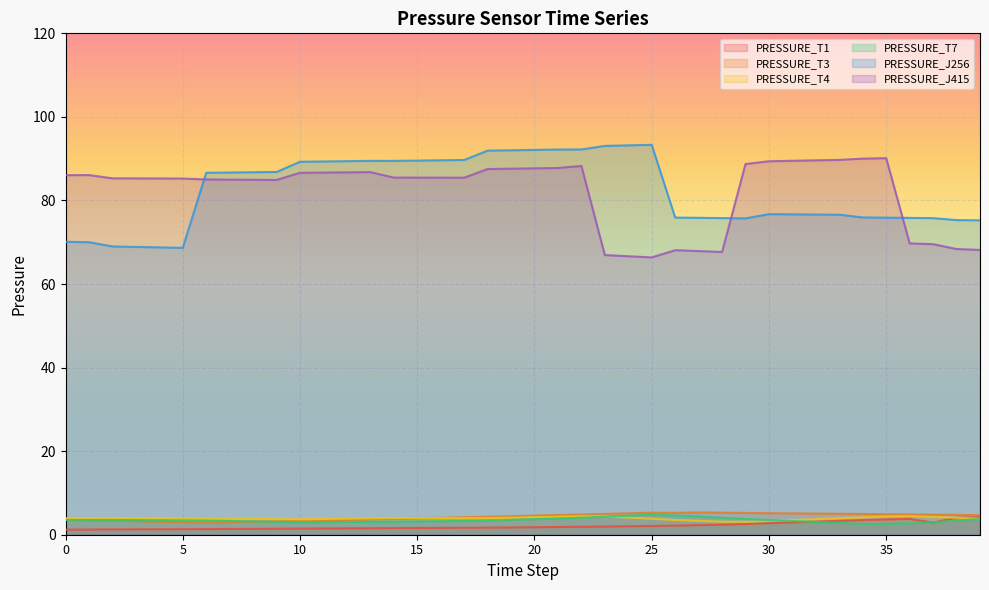

What is the greatest value displayed?

93.3